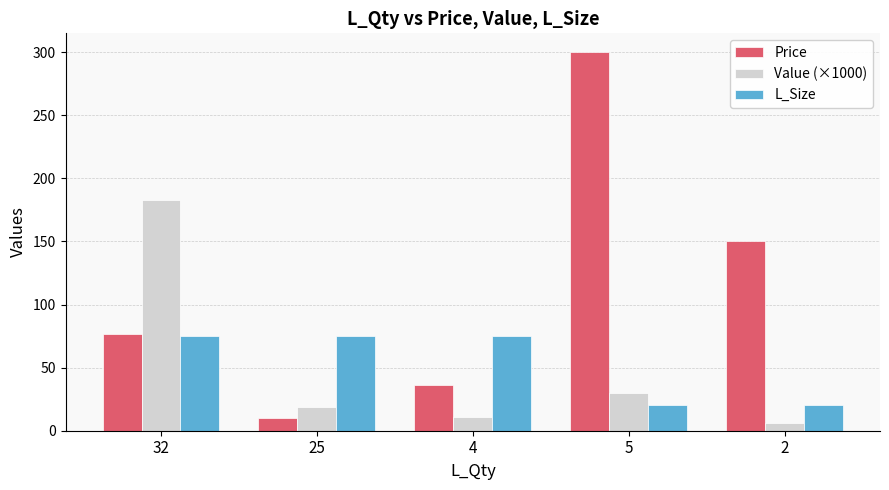

What are all the series names shown in the legend?

Price, Value (×1000), L_Size